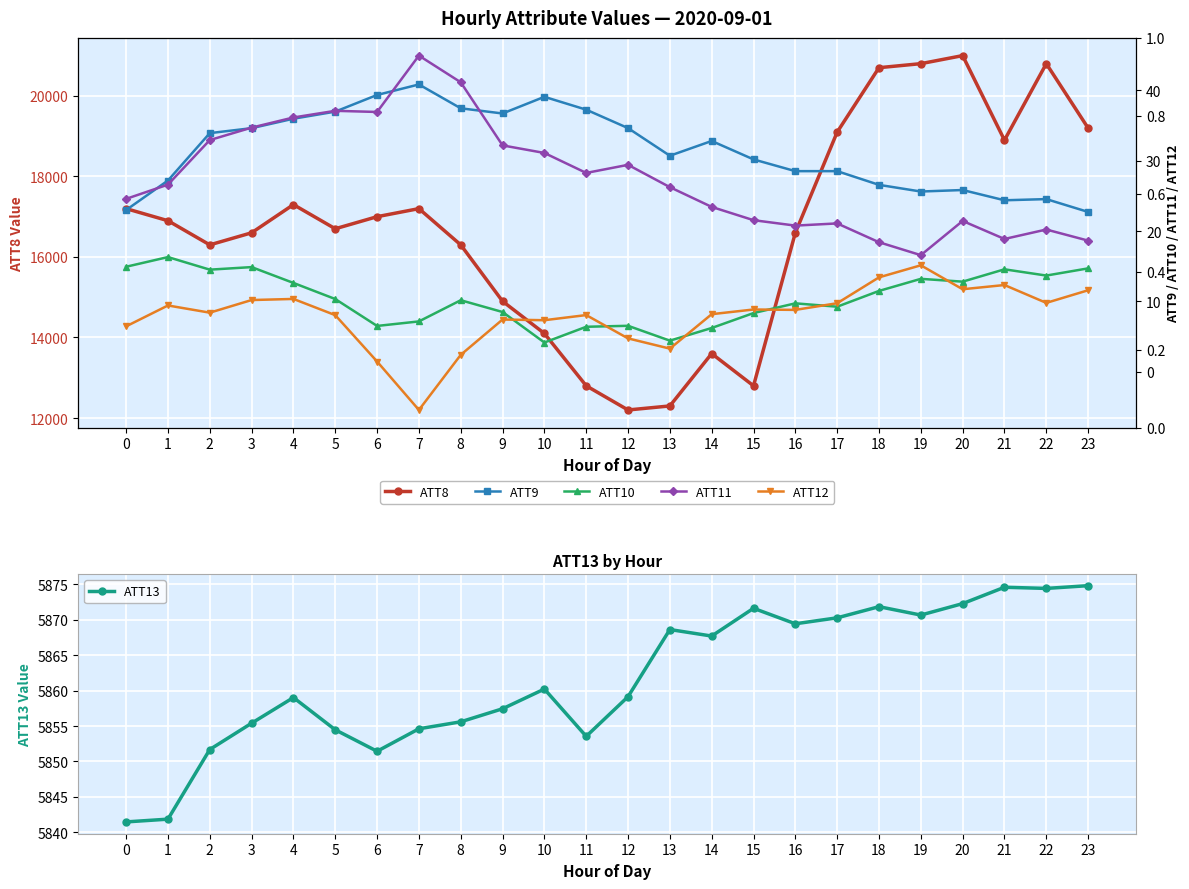

Is the value of ATT10 at 3 greater than the value of ATT9 at 21?

No